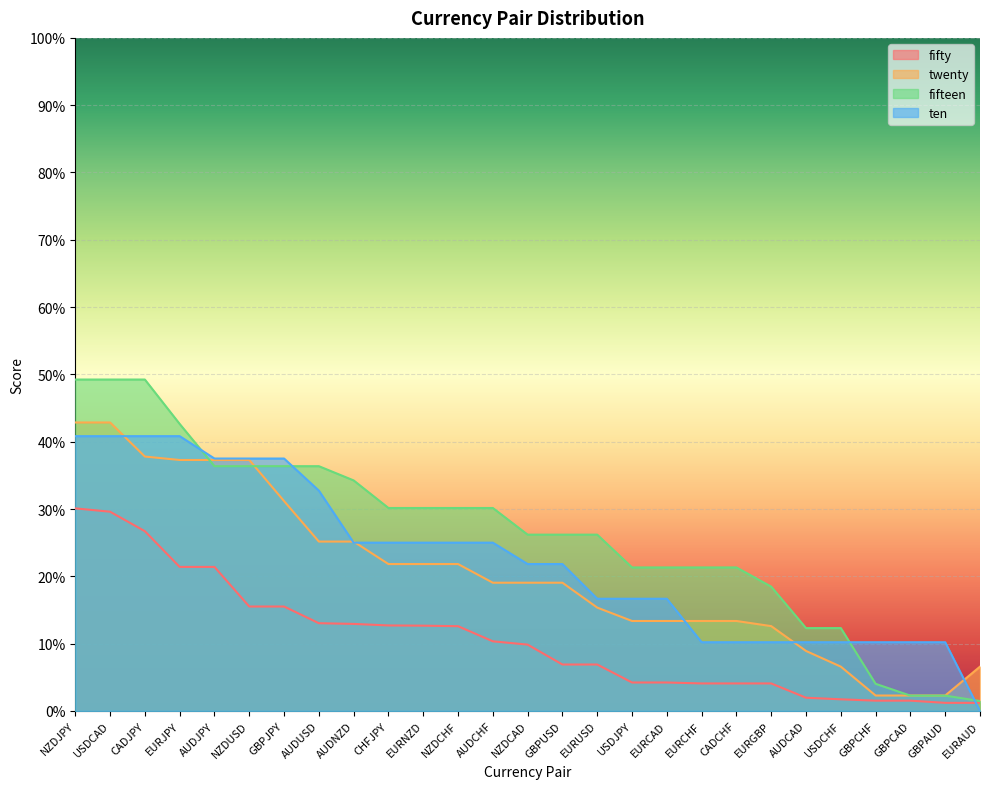

Reading left to right, list all the values displayed in this chart.

fifty: NZDJPY=0.3	USDCAD=0.3	CADJPY=0.3	EURJPY=0.2	AUDJPY=0.2	NZDUSD=0.2	GBPJPY=0.2	AUDUSD=0.1	AUDNZD=0.1	CHFJPY=0.1	EURNZD=0.1	NZDCHF=0.1	AUDCHF=0.1	NZDCAD=0.1	GBPUSD=0.1	EURUSD=0.1	USDJPY=0.0	EURCAD=0.0	EURCHF=0.0	CADCHF=0.0	EURGBP=0.0	AUDCAD=0.0	USDCHF=0.0	GBPCHF=0.0	GBPCAD=0.0	GBPAUD=0.0	EURAUD=0.0
twenty: NZDJPY=0.4	USDCAD=0.4	CADJPY=0.4	EURJPY=0.4	AUDJPY=0.4	NZDUSD=0.4	GBPJPY=0.3	AUDUSD=0.3	AUDNZD=0.3	CHFJPY=0.2	EURNZD=0.2	NZDCHF=0.2	AUDCHF=0.2	NZDCAD=0.2	GBPUSD=0.2	EURUSD=0.2	USDJPY=0.1	EURCAD=0.1	EURCHF=0.1	CADCHF=0.1	EURGBP=0.1	AUDCAD=0.1	USDCHF=0.1	GBPCHF=0.0	GBPCAD=0.0	GBPAUD=0.0	EURAUD=0.1
fifteen: NZDJPY=0.5	USDCAD=0.5	CADJPY=0.5	EURJPY=0.4	AUDJPY=0.4	NZDUSD=0.4	GBPJPY=0.4	AUDUSD=0.4	AUDNZD=0.3	CHFJPY=0.3	EURNZD=0.3	NZDCHF=0.3	AUDCHF=0.3	NZDCAD=0.3	GBPUSD=0.3	EURUSD=0.3	USDJPY=0.2	EURCAD=0.2	EURCHF=0.2	CADCHF=0.2	EURGBP=0.2	AUDCAD=0.1	USDCHF=0.1	GBPCHF=0.0	GBPCAD=0.0	GBPAUD=0.0	EURAUD=0.0
ten: NZDJPY=0.4	USDCAD=0.4	CADJPY=0.4	EURJPY=0.4	AUDJPY=0.4	NZDUSD=0.4	GBPJPY=0.4	AUDUSD=0.3	AUDNZD=0.2	CHFJPY=0.2	EURNZD=0.2	NZDCHF=0.2	AUDCHF=0.2	NZDCAD=0.2	GBPUSD=0.2	EURUSD=0.2	USDJPY=0.2	EURCAD=0.2	EURCHF=0.1	CADCHF=0.1	EURGBP=0.1	AUDCAD=0.1	USDCHF=0.1	GBPCHF=0.1	GBPCAD=0.1	GBPAUD=0.1	EURAUD=0.0